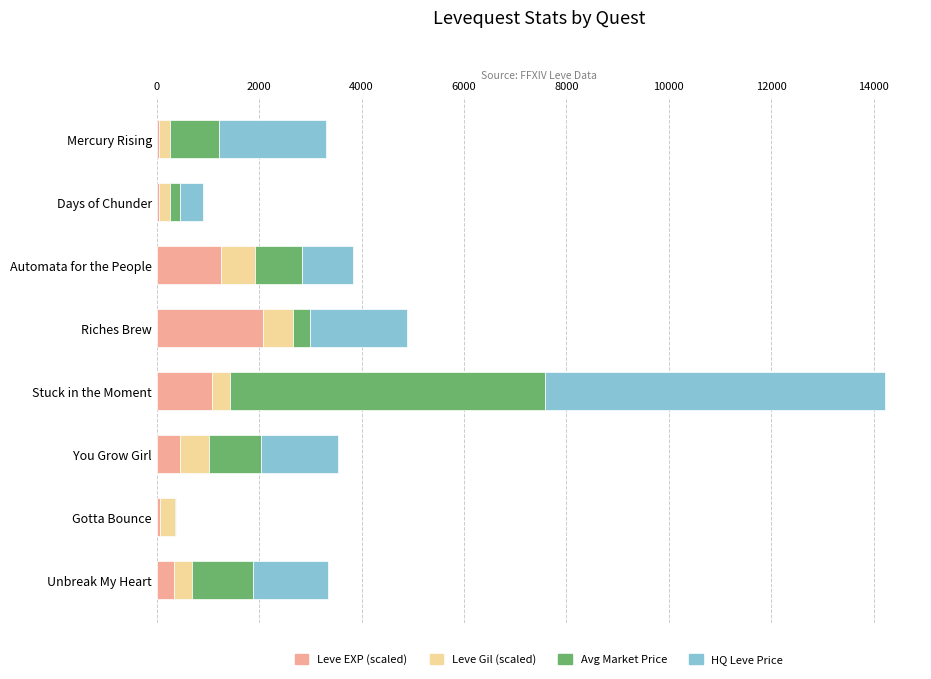

What is the total value across all series at Riches Brew?

4883.8